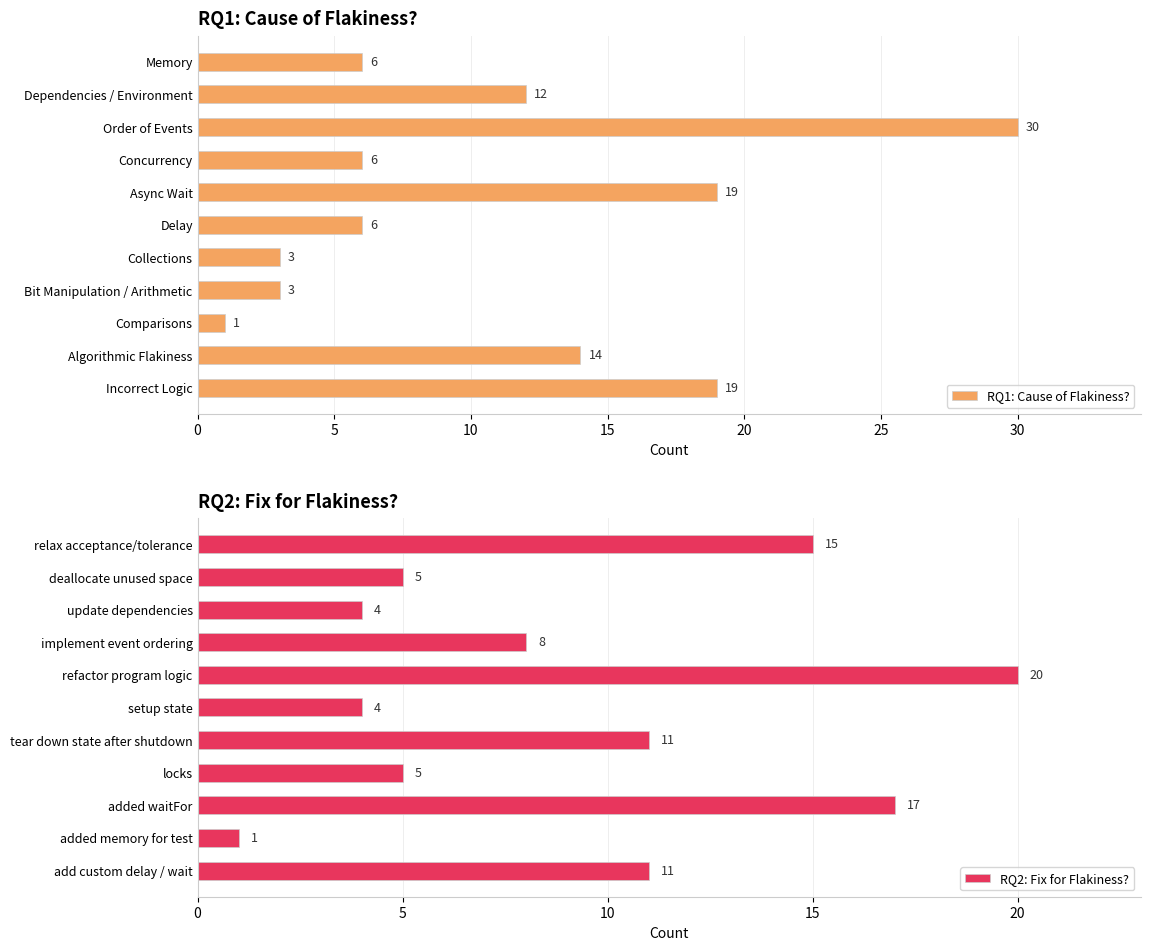

Which series has the widest spread of values?

RQ1: Cause of Flakiness?